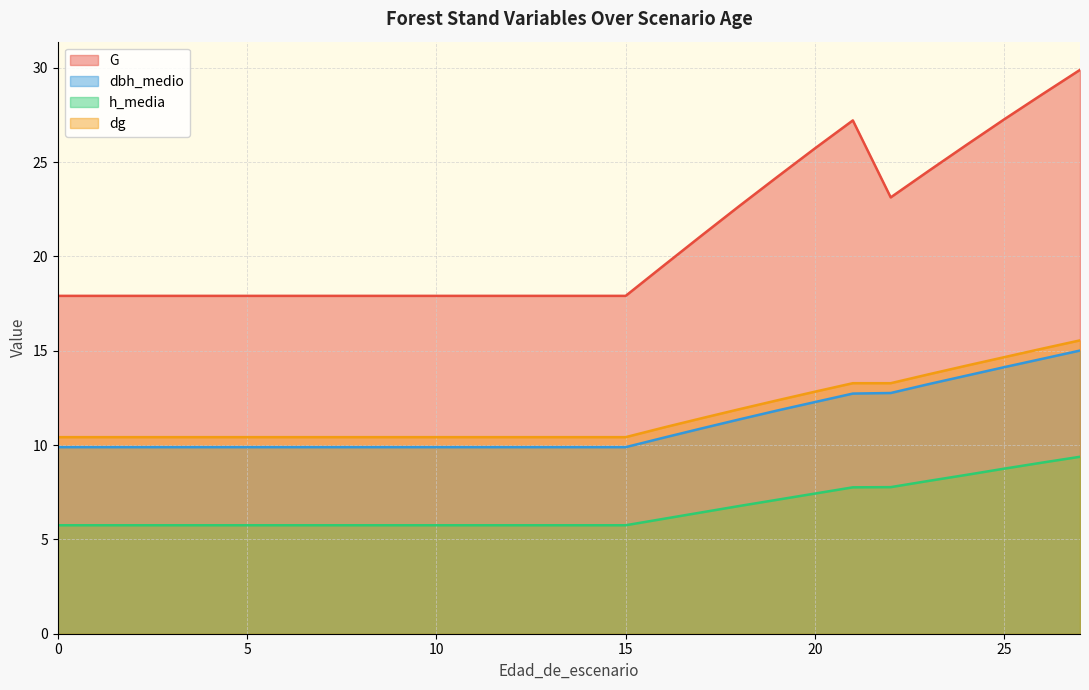

What is the minimum value for h_media?

5.8